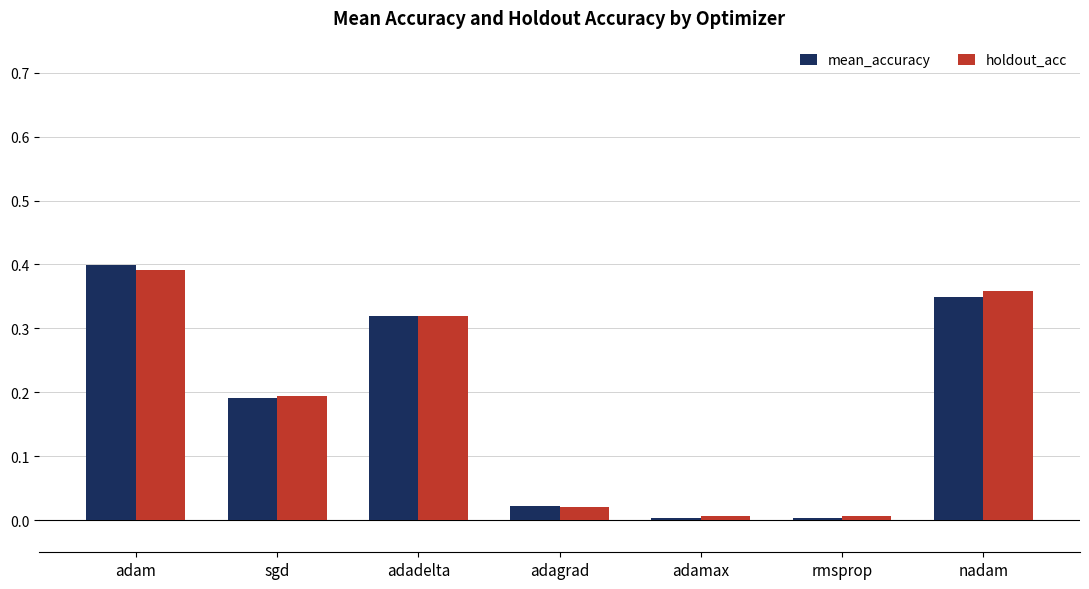

At which label does holdout_acc reach its peak?

adam